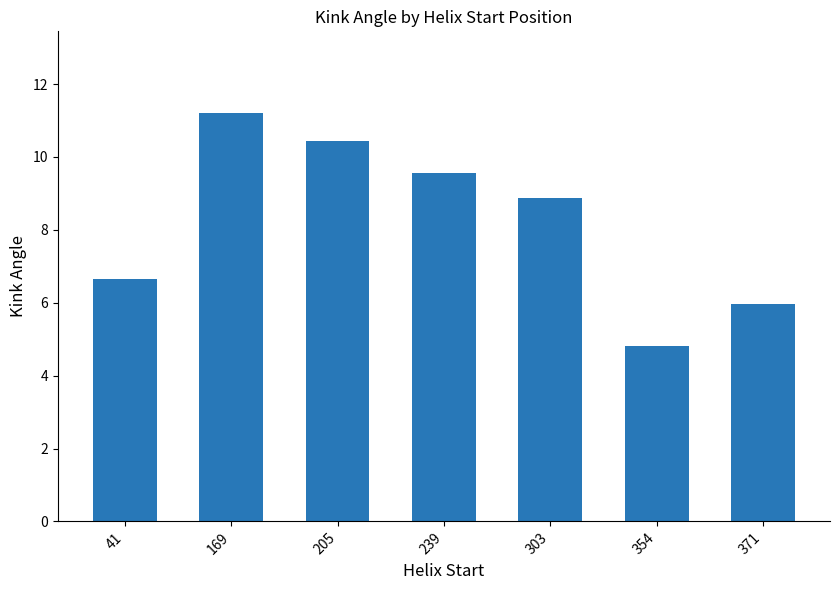

What is the sum of the values at 169 and 205?

21.7